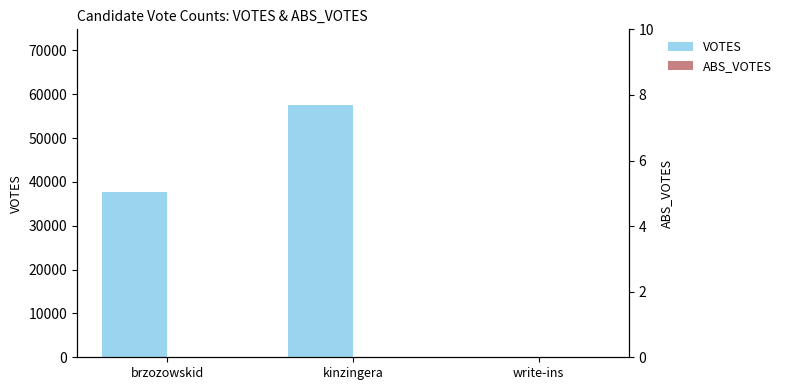

Reading left to right, transcribe all the data shown in this chart.

VOTES: brzozowskid=37774	kinzingera=57530	write-ins=0
ABS_VOTES: brzozowskid=0	kinzingera=0	write-ins=0